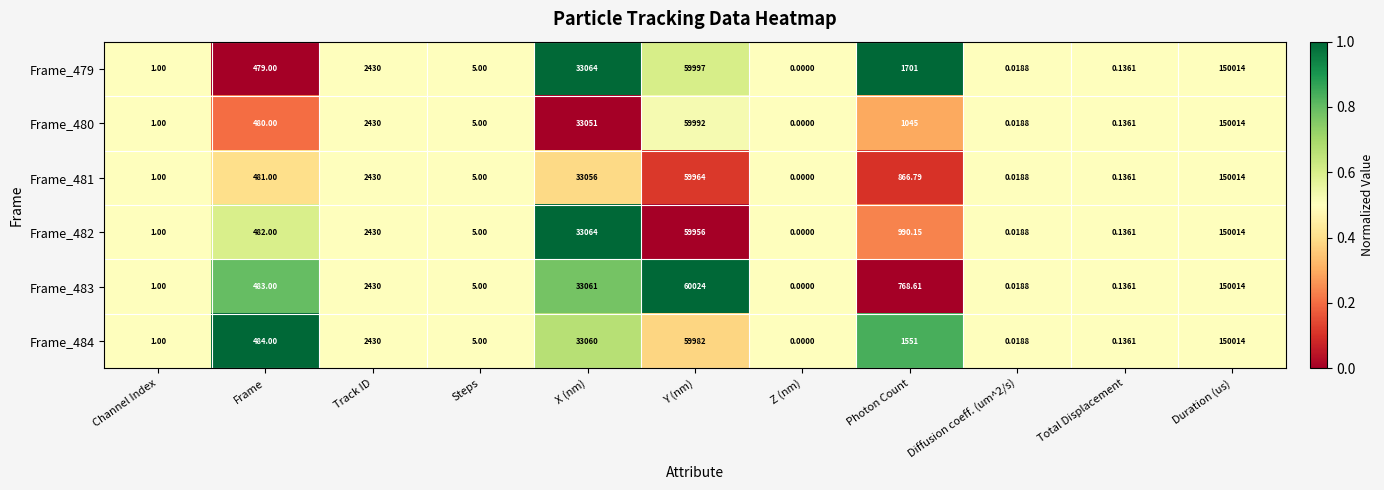

Where is Frame_481 nearest to the value 75007?

Y (nm)